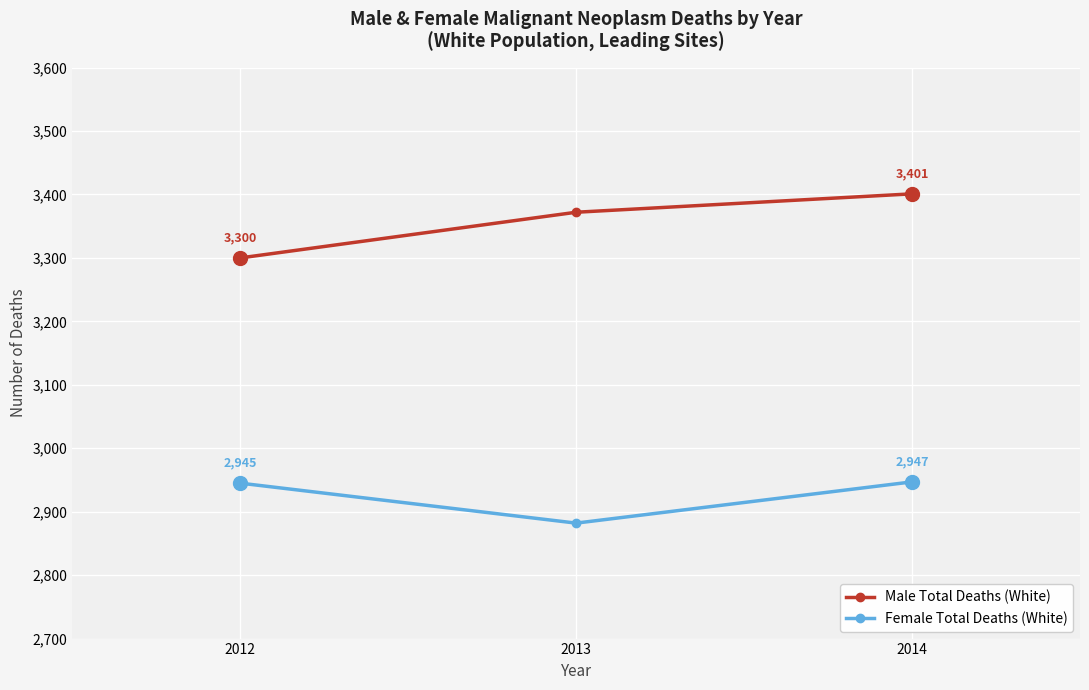

Which series has the largest range (max minus min)?

Male Total Deaths (White)